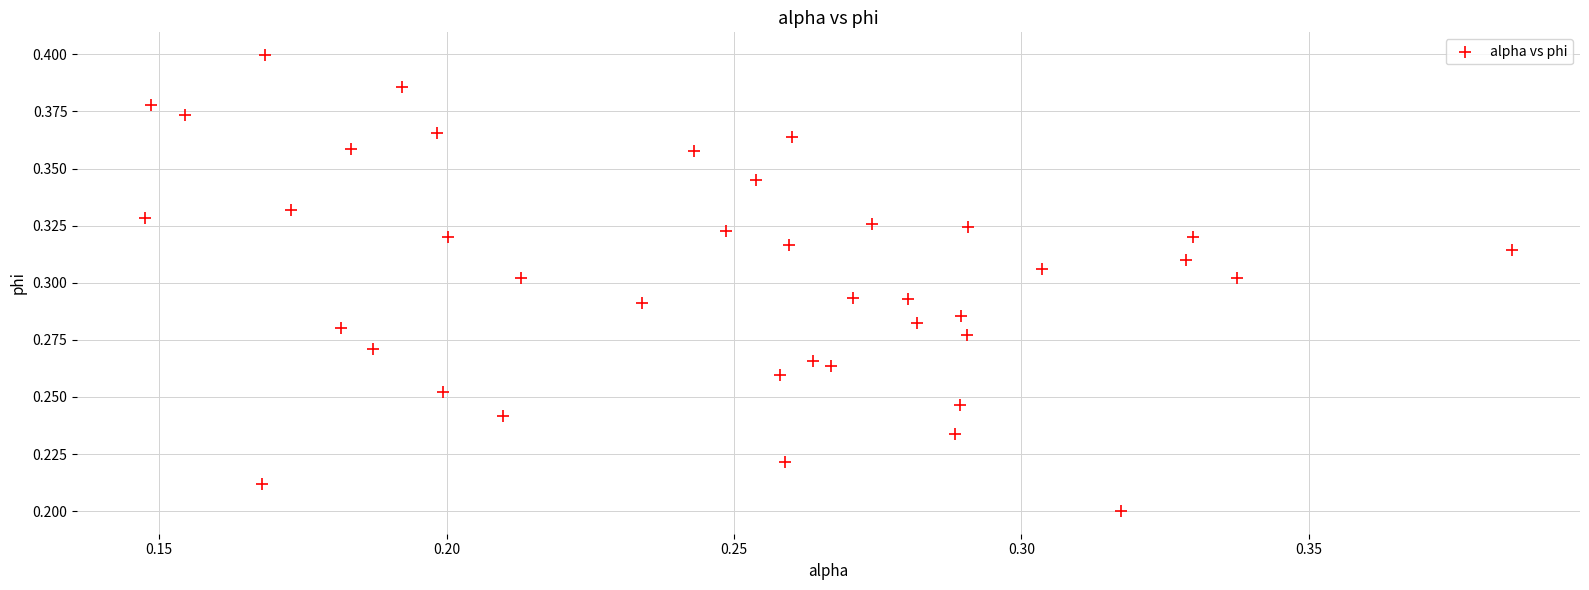

Count the number of points in this scatter plot.

40